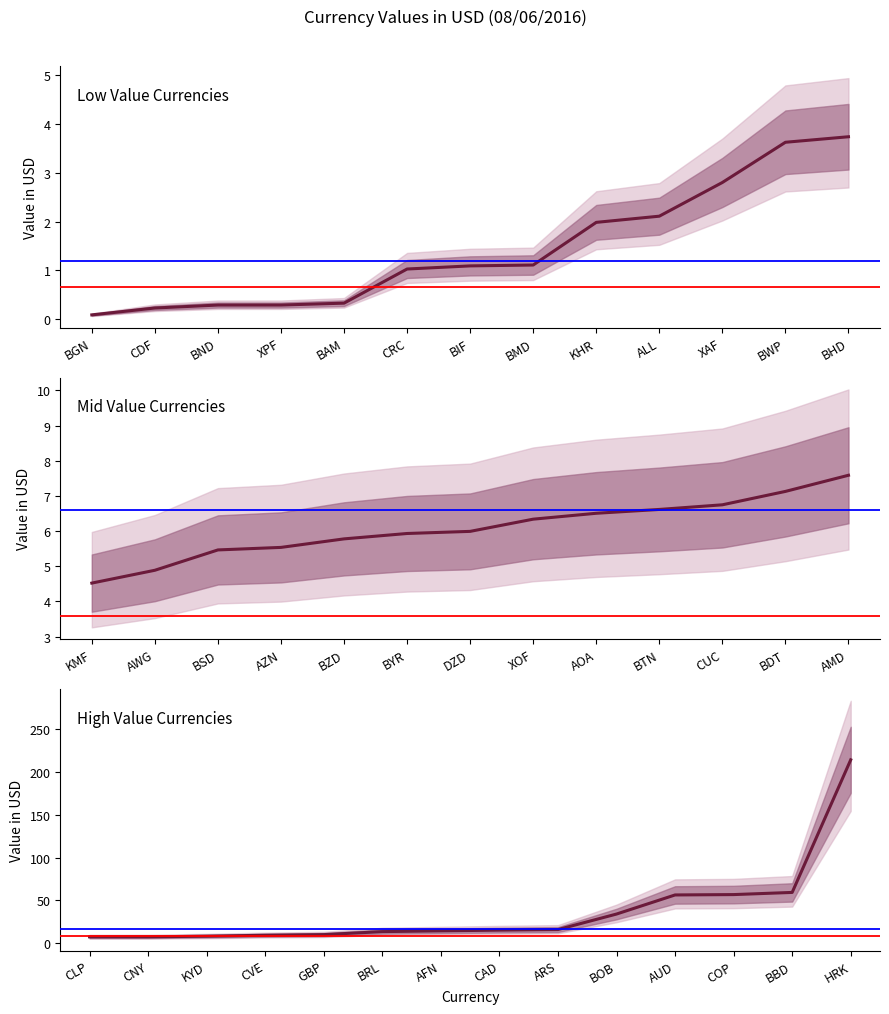

The chart shows a value of 7.7 at AZN. True or false?

False